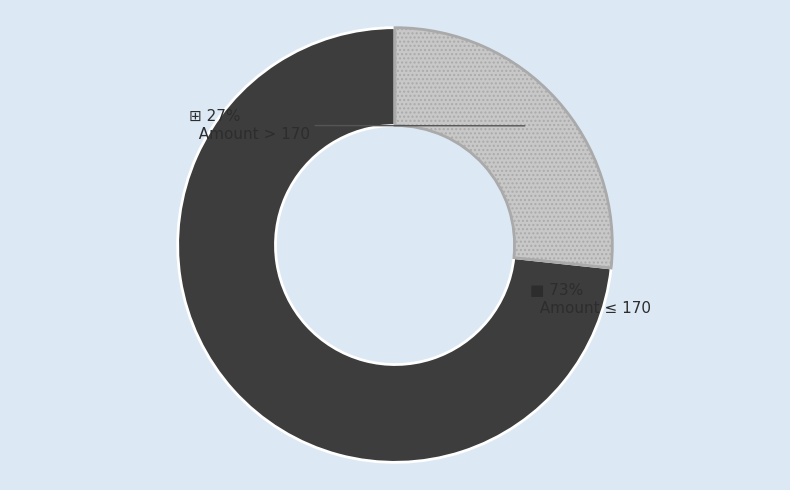

How many slices are in this pie chart?

2